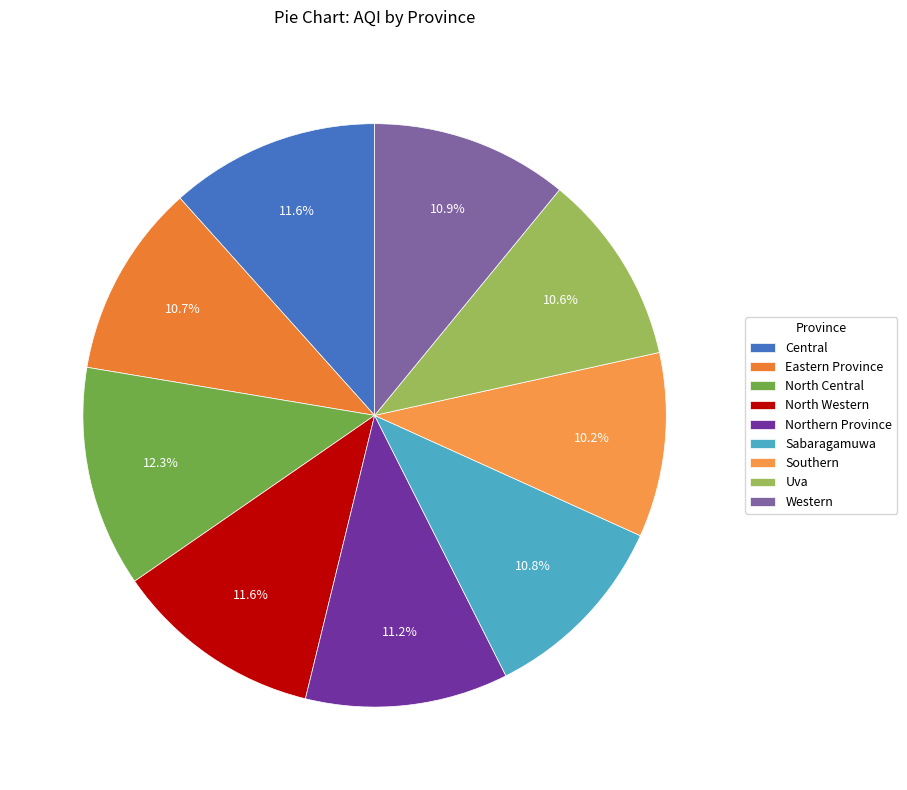

Rank the categories by value from highest to lowest.

North Central, Central, North Western, Northern Province, Western, Sabaragamuwa, Eastern Province, Uva, Southern